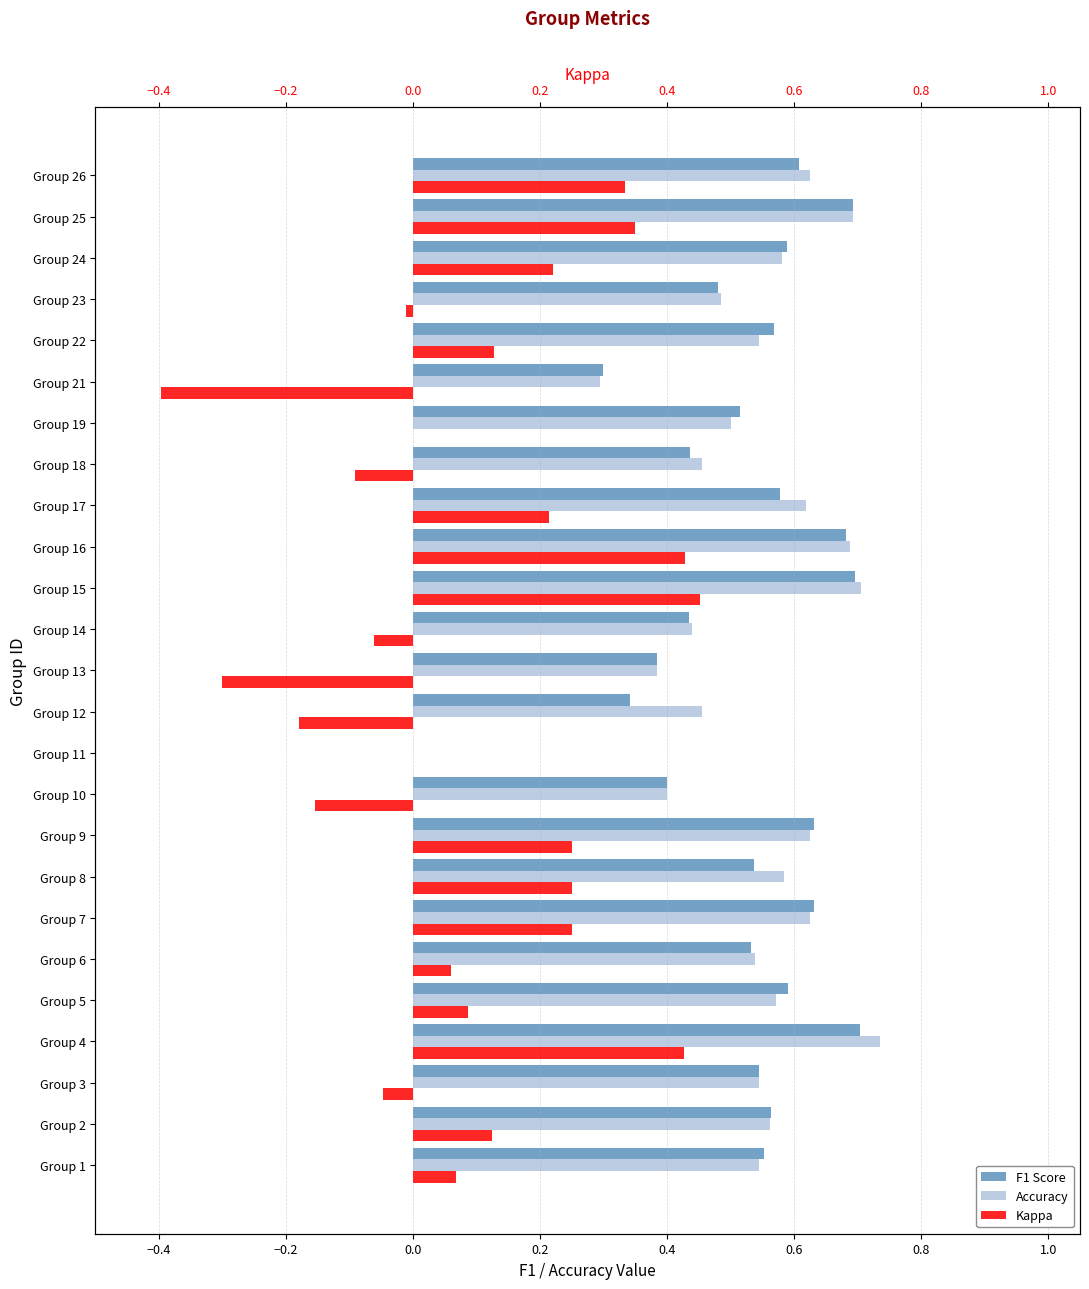

What is the spread (max minus min) of values at Group 24?

0.4